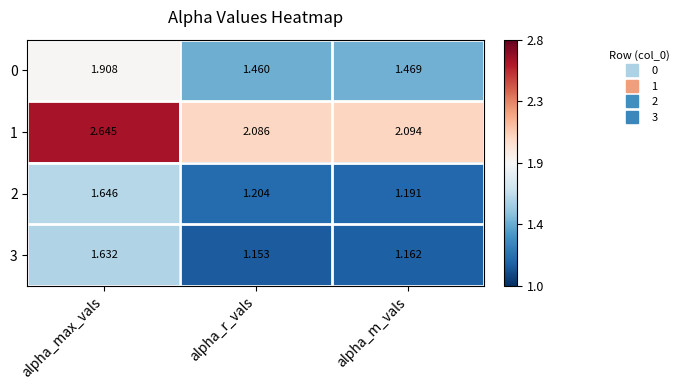

At which label does 0 reach its peak?

alpha_max_vals